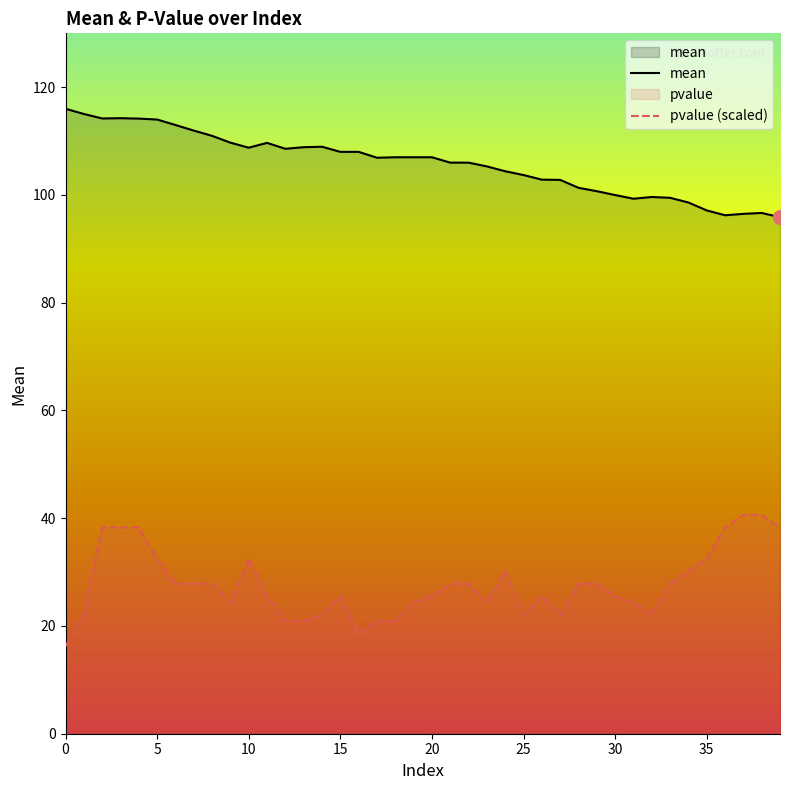

What is the maximum value shown in the chart?

116.0